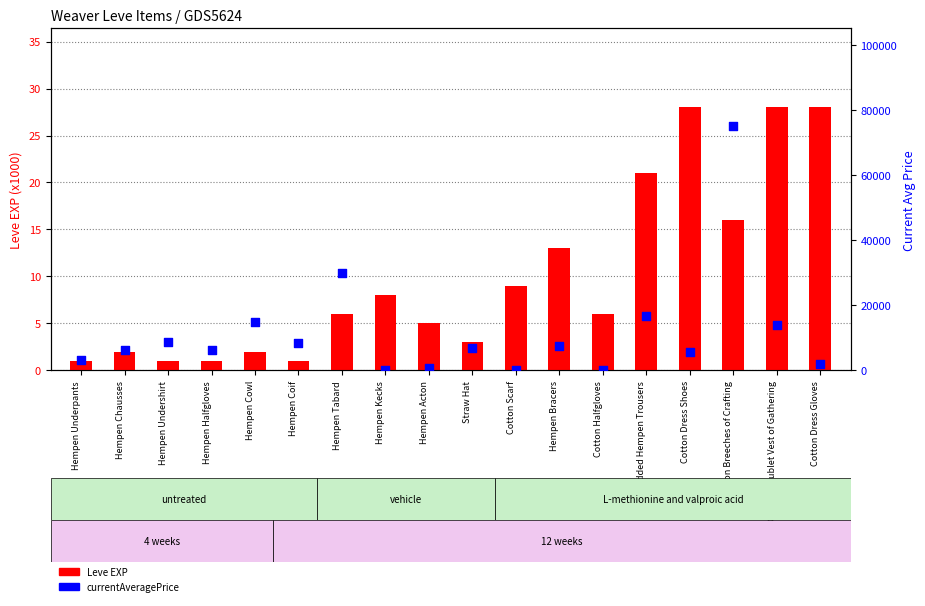

Which series has the largest Y range (max minus min)?

currentAveragePrice